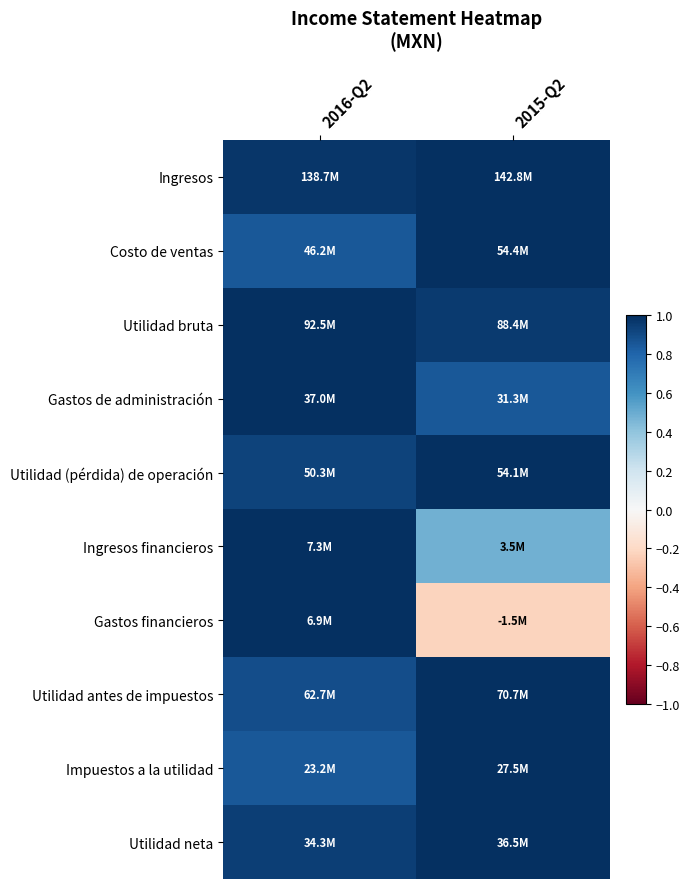

Which series has the largest total across all categories?

Ingresos